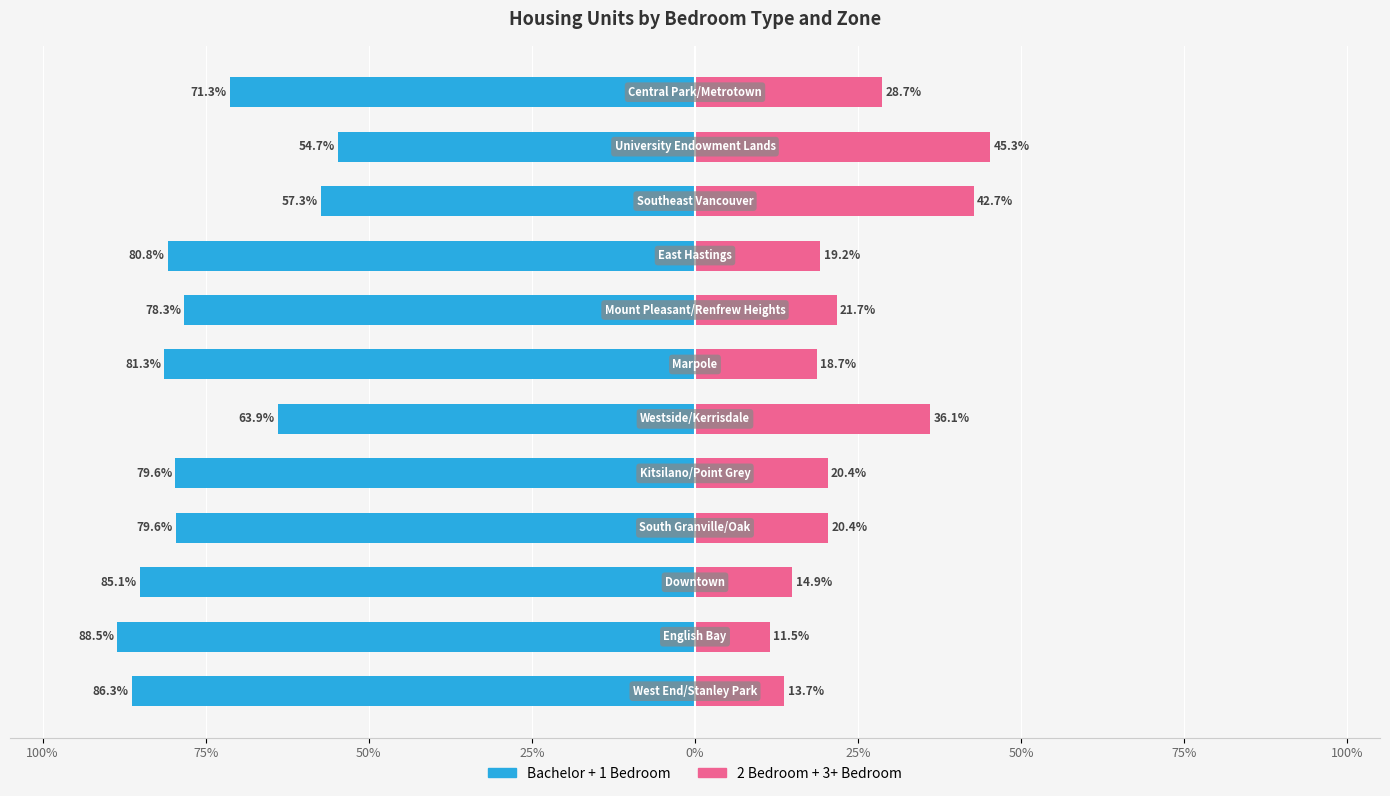

How many data points in Bachelor + 1 Bedroom are less than -79?

7